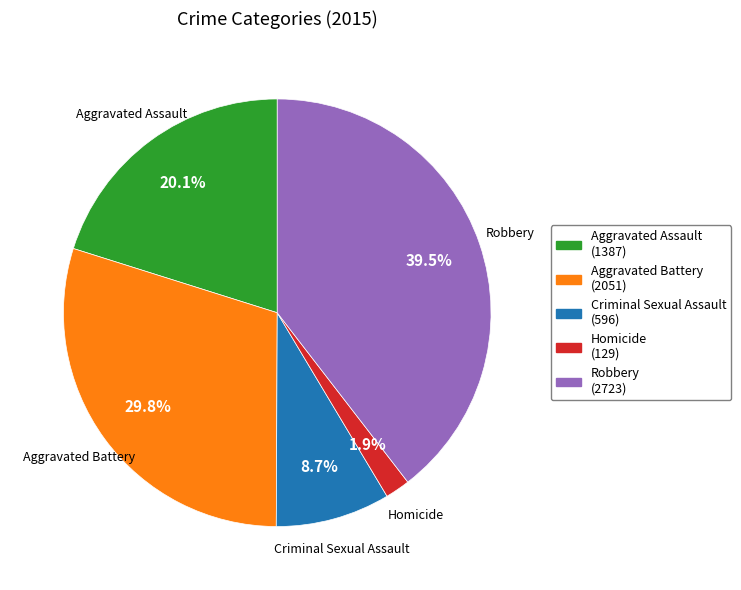

True or false: Criminal Sexual Assault accounts for 3% of the total.

False